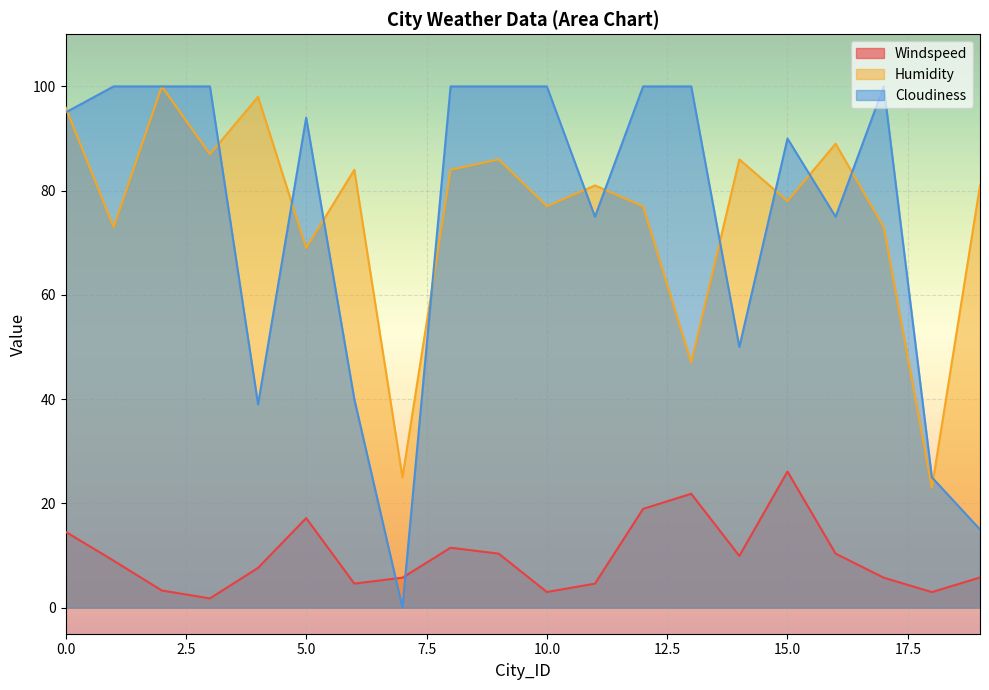

What is the difference between the maximum and minimum values in the Windspeed series?

24.3